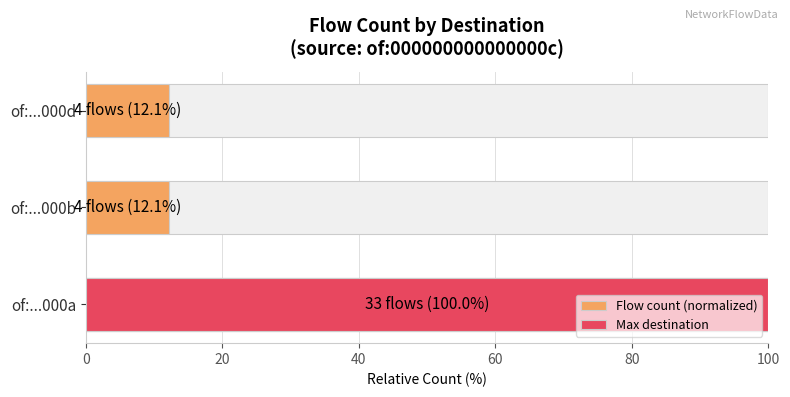

What is the change in value from of:...000a to of:...000d?

-87.9